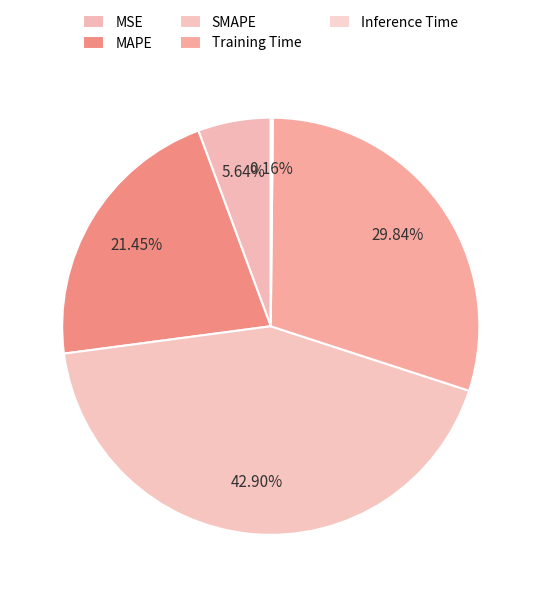

Rank the categories by value from highest to lowest.

SMAPE, Training Time, MAPE, MSE, Inference Time